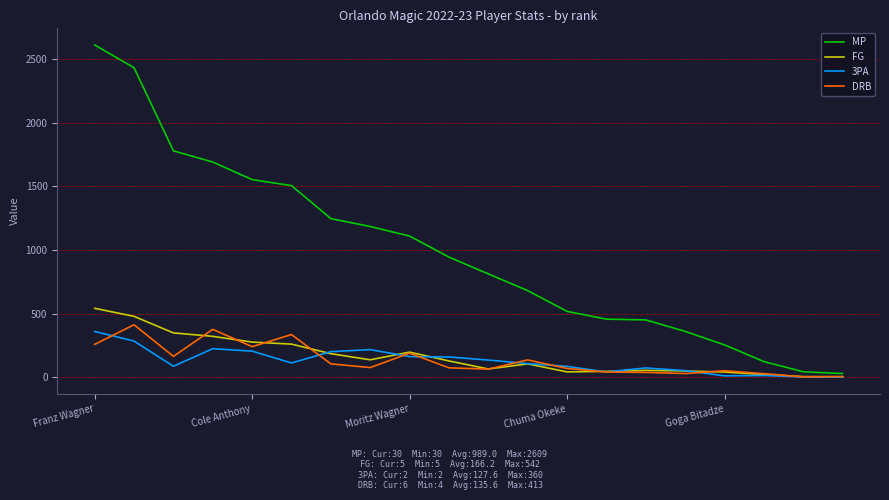

List the series in order of their peak value, lowest first.

3PA, DRB, FG, MP